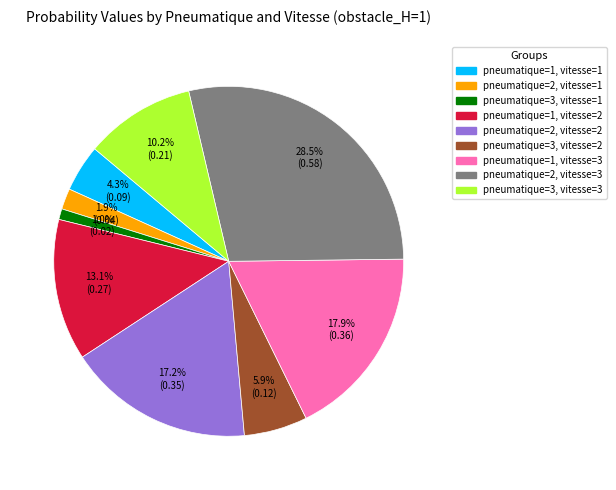

Rank the categories by value from highest to lowest.

pneumatique=2, vitesse=3, pneumatique=1, vitesse=3, pneumatique=2, vitesse=2, pneumatique=1, vitesse=2, pneumatique=3, vitesse=3, pneumatique=3, vitesse=2, pneumatique=1, vitesse=1, pneumatique=2, vitesse=1, pneumatique=3, vitesse=1